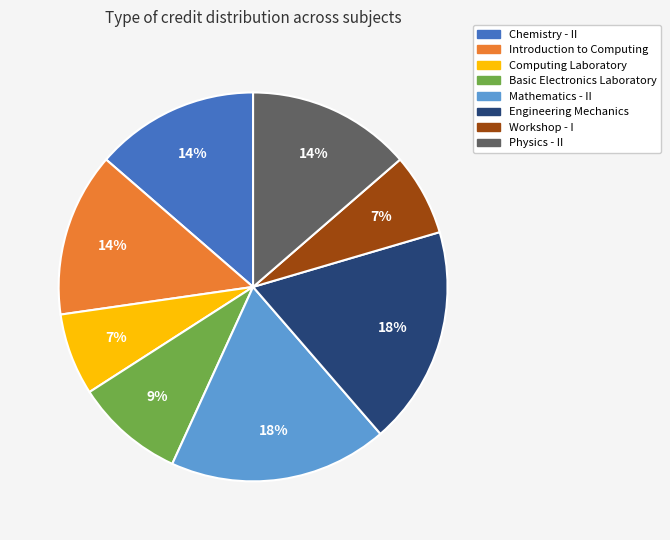

Between Chemistry - II and Engineering Mechanics, which is larger?

Engineering Mechanics